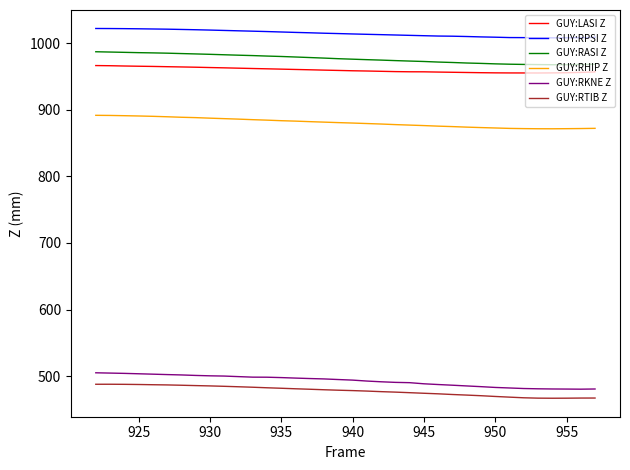

How many interior local peaks does the GUY:RTIB Z series have?

1